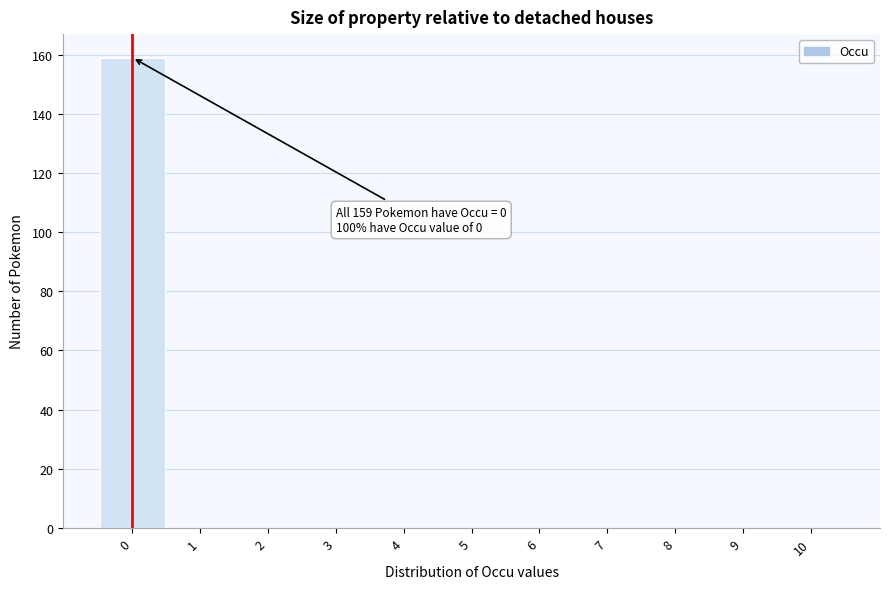

Which range on the x-axis has the tallest bar?

-0.5 to 0.5